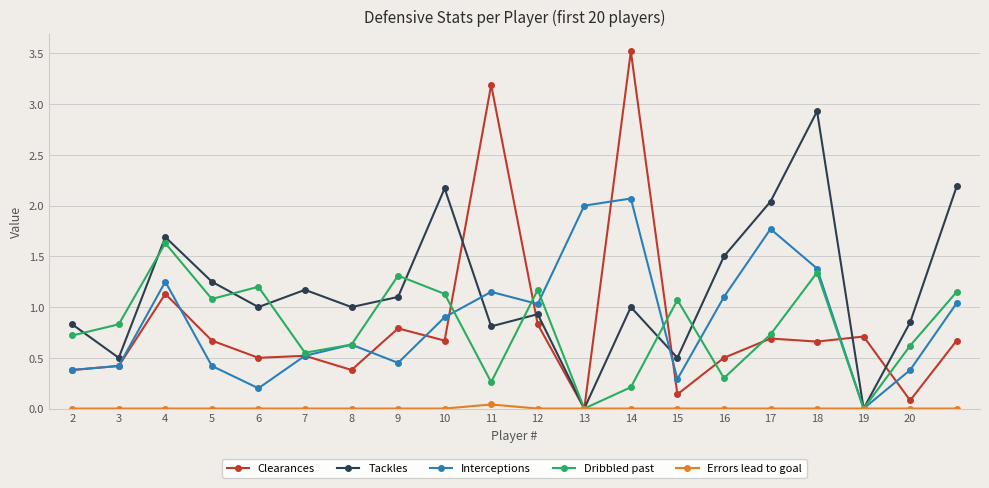

Which series has the largest total across all categories?

Tackles